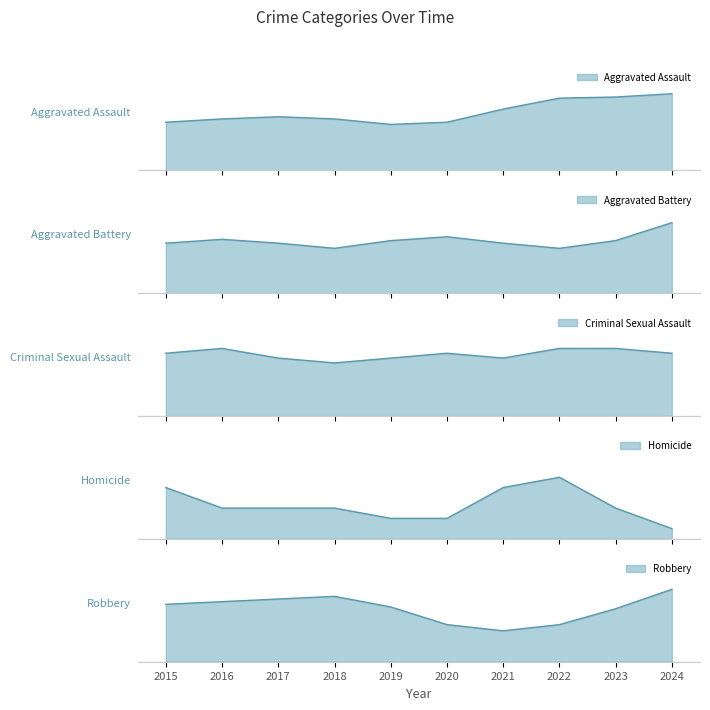

What are all the series names shown in the legend?

Aggravated Assault, Aggravated Battery, Criminal Sexual Assault, Homicide, Robbery